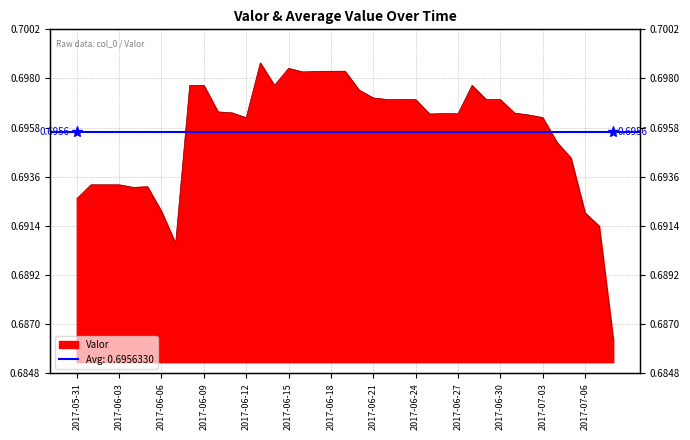

What is the average value?

0.7